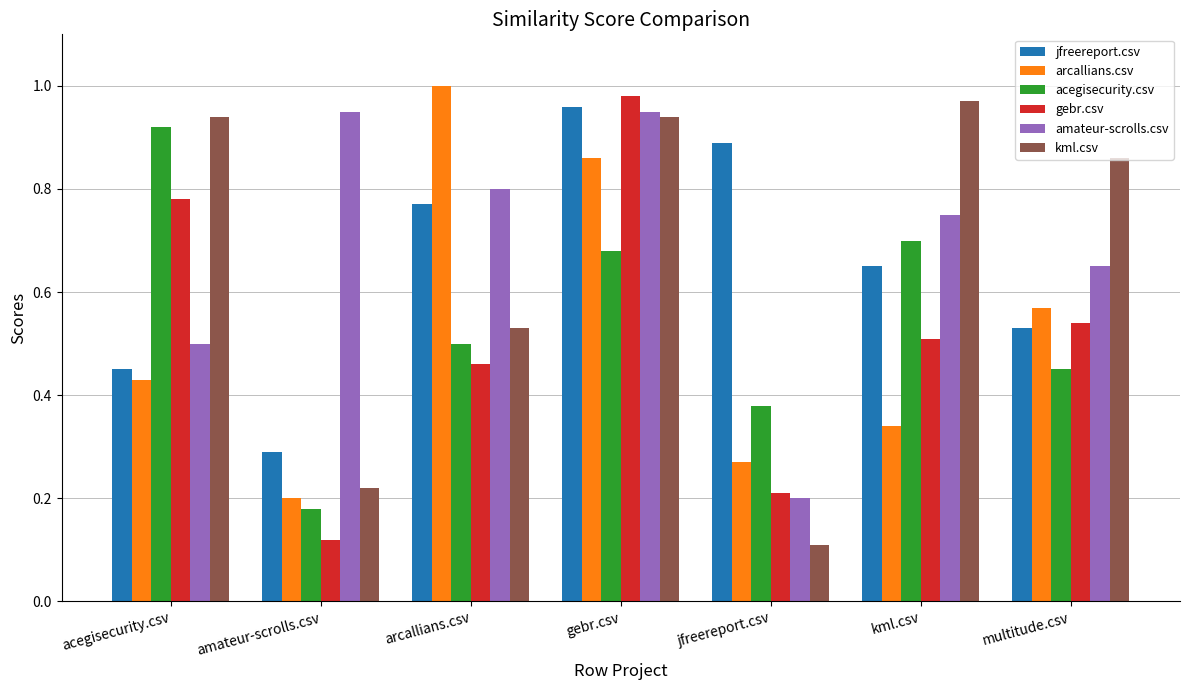

Which category has the lowest value in the acegisecurity.csv series?

amateur-scrolls.csv